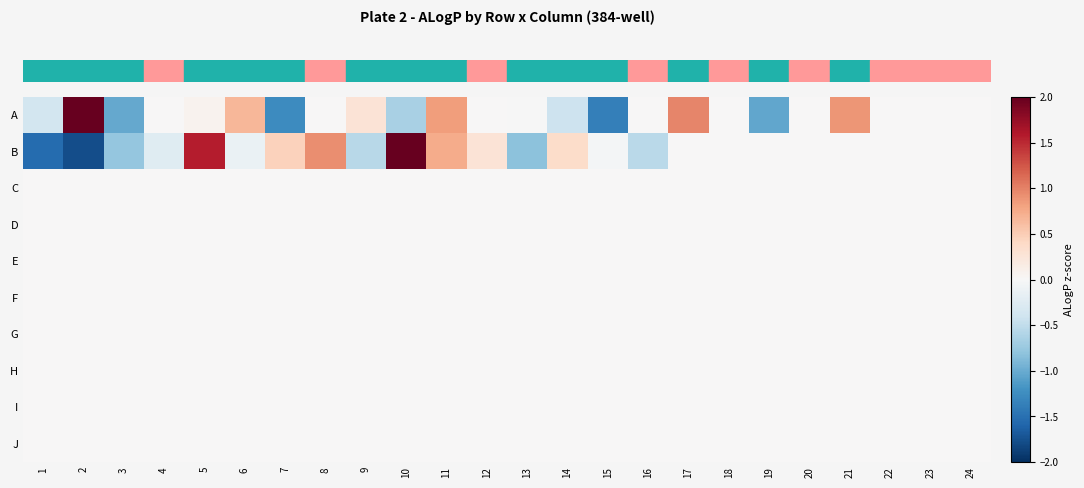

At which category is the sum across all series the highest?

5